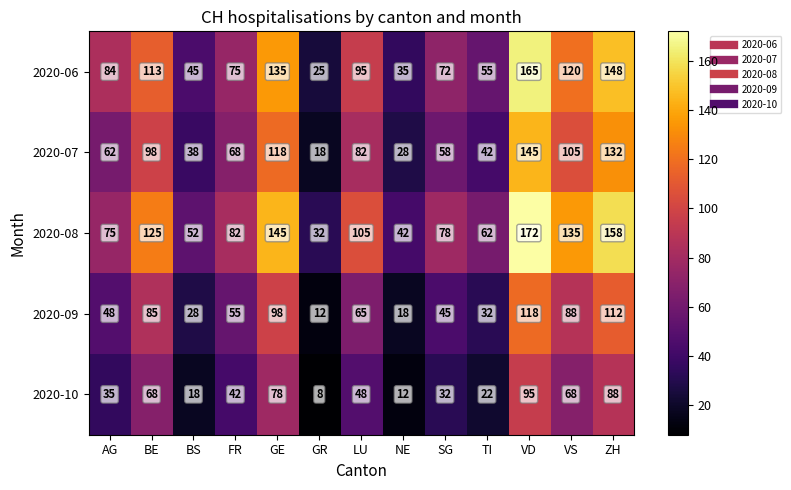

The value of 2020-08 at VS is 135. True or false?

True